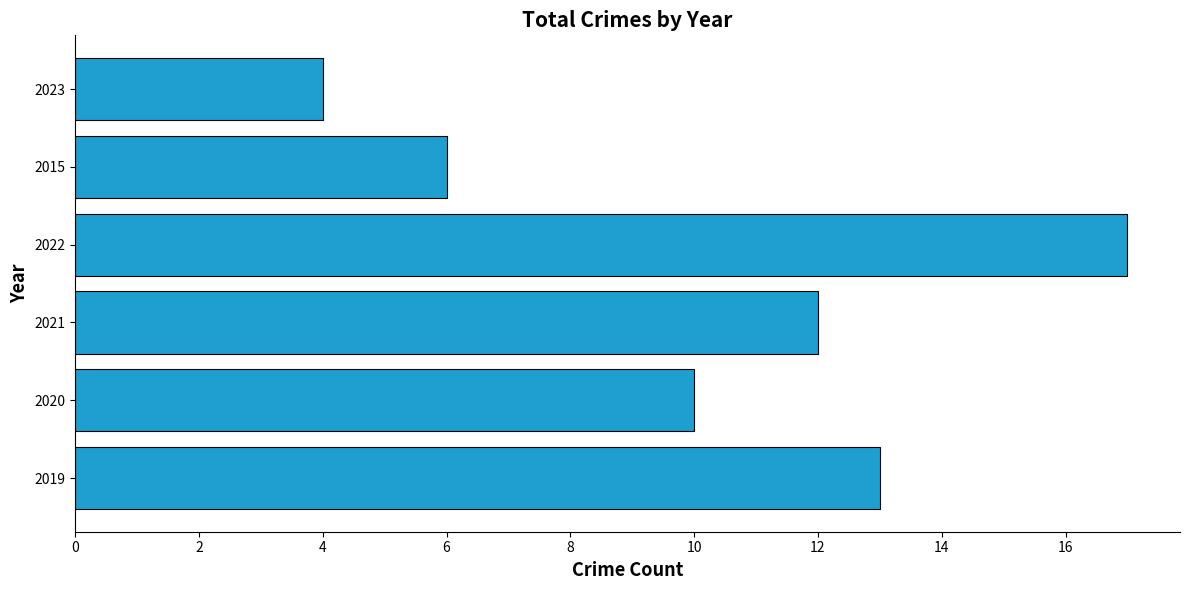

Where is the data nearest to the value 10?

2020